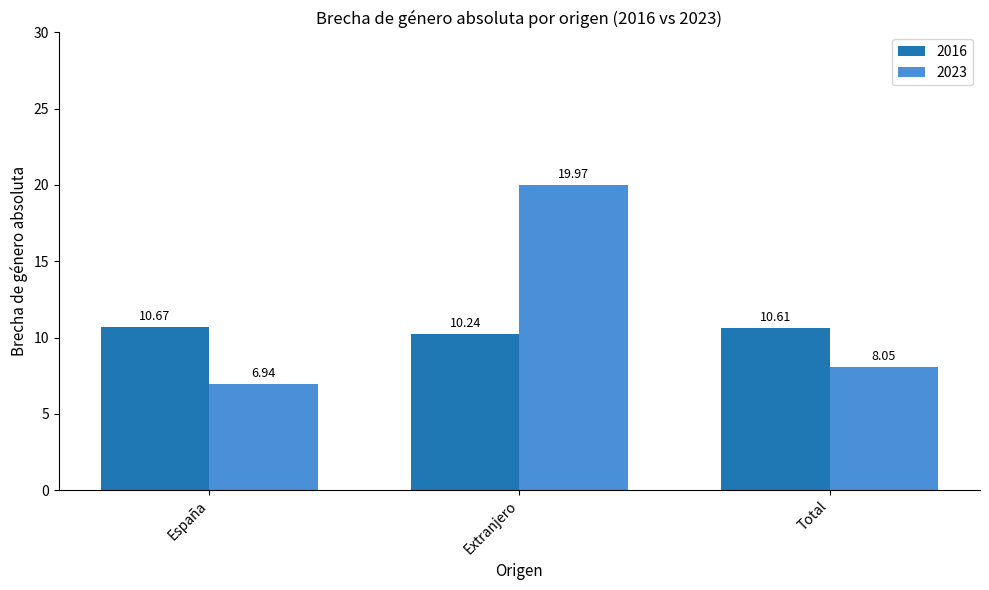

How many bars are there in each group?

2